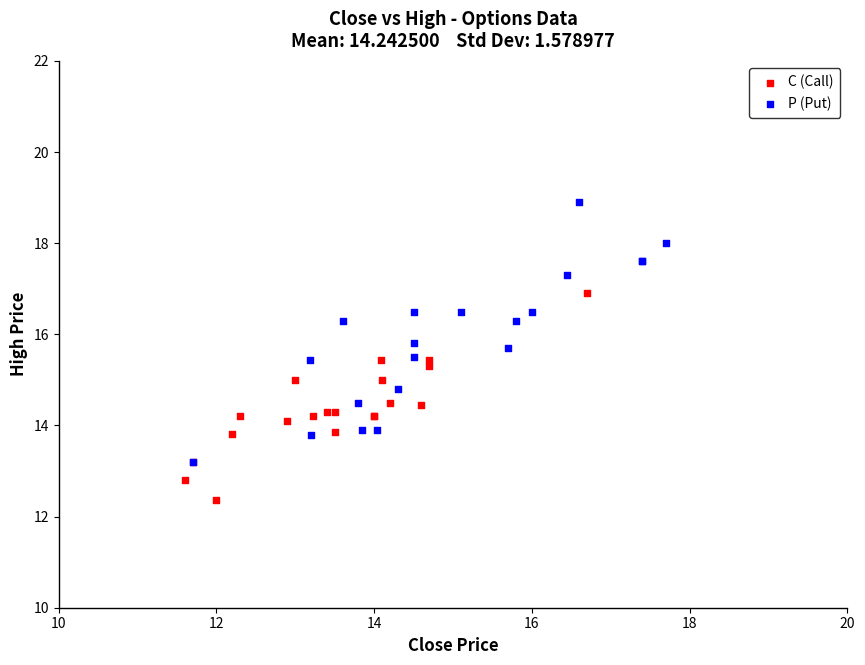

Which series has the widest spread of Y values?

P (Put)